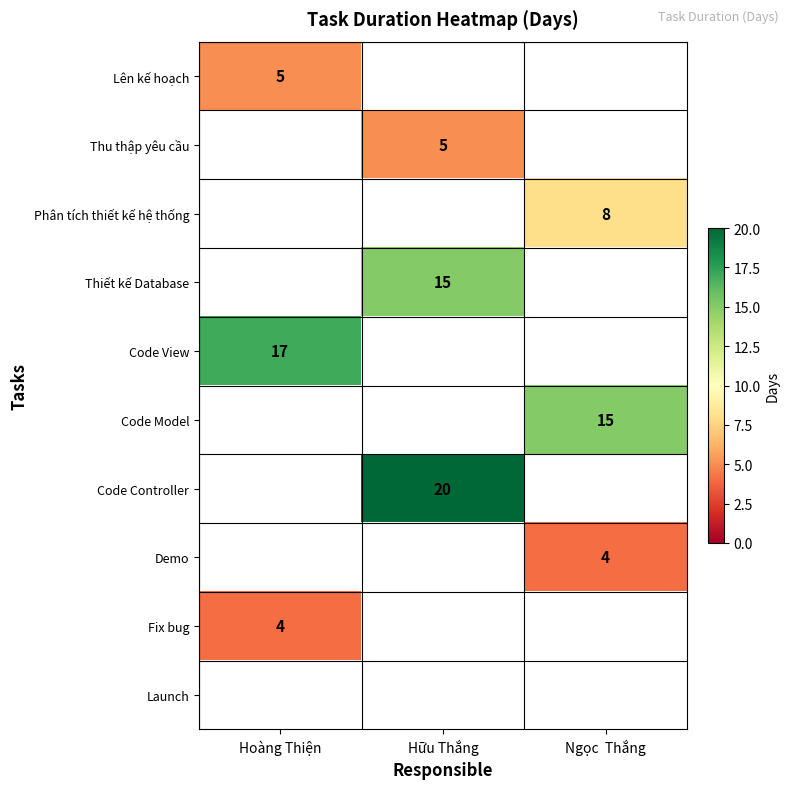

The value of Thiết kế Database at Hữu Thắng is 15. True or false?

True